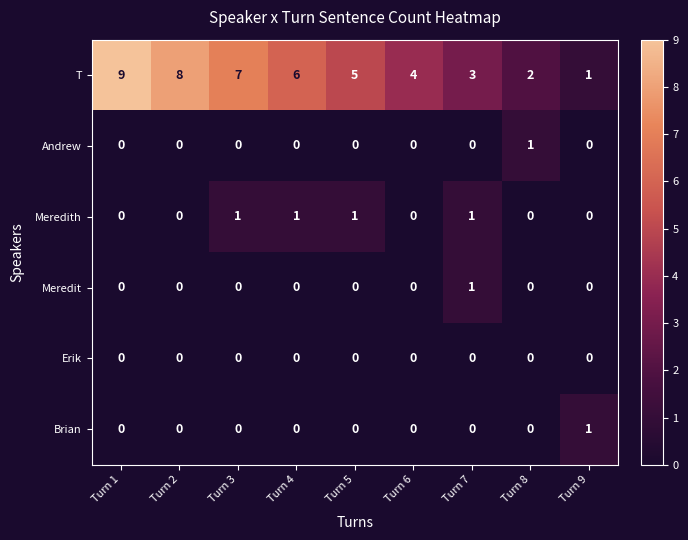

Is it true that Erik equals 0 at Turn 5?

True